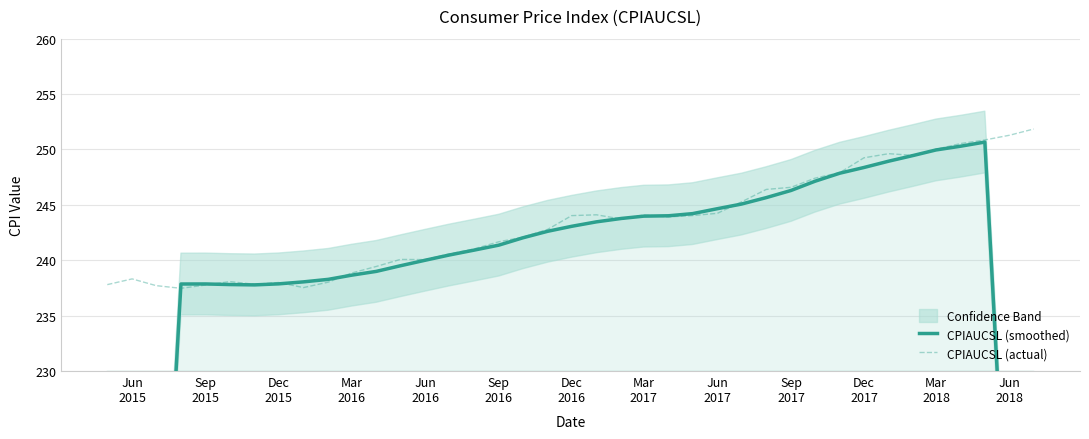

True or false: CPIAUCSL (smoothed) has a value of 341.8 at 14.

False